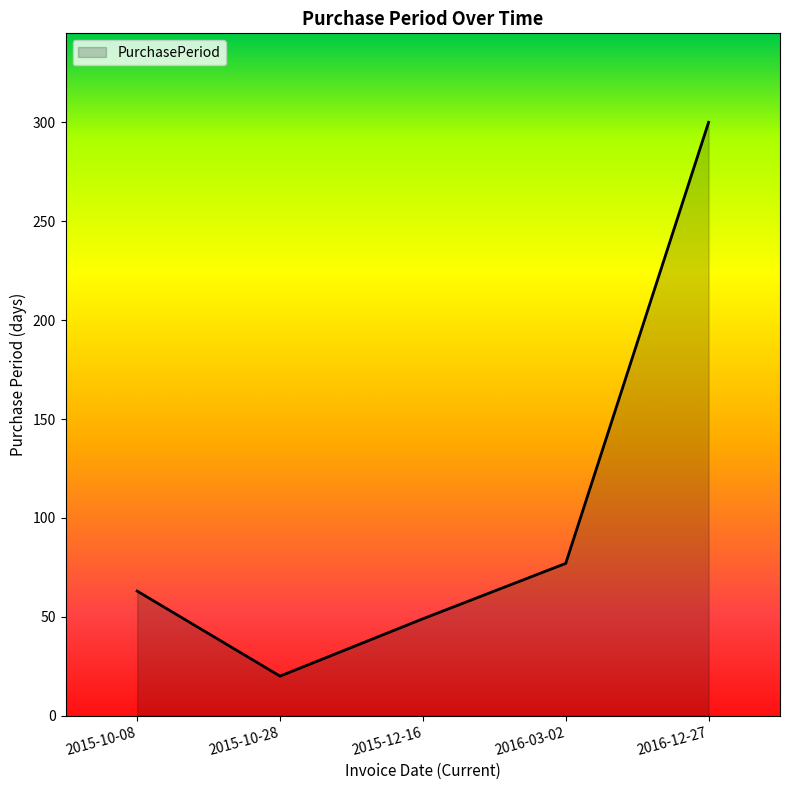

At which category does the data reach its first local valley?

2015-10-28